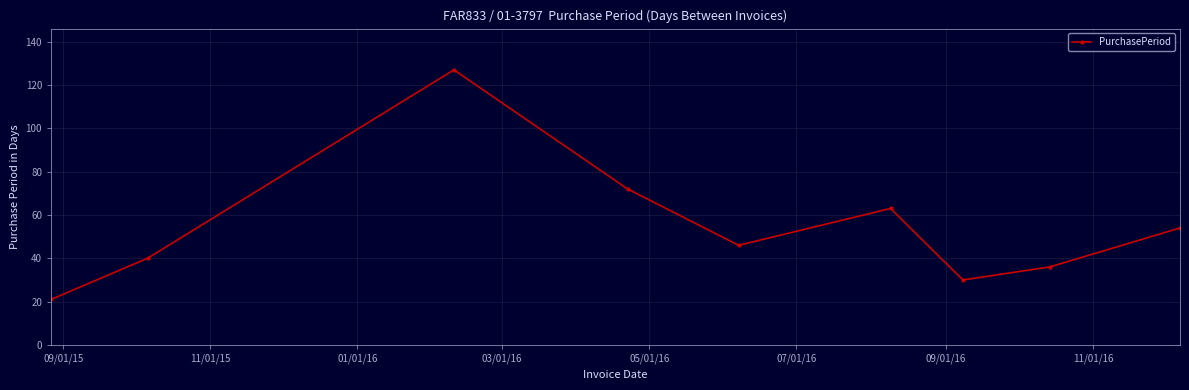

What is the average value?

54